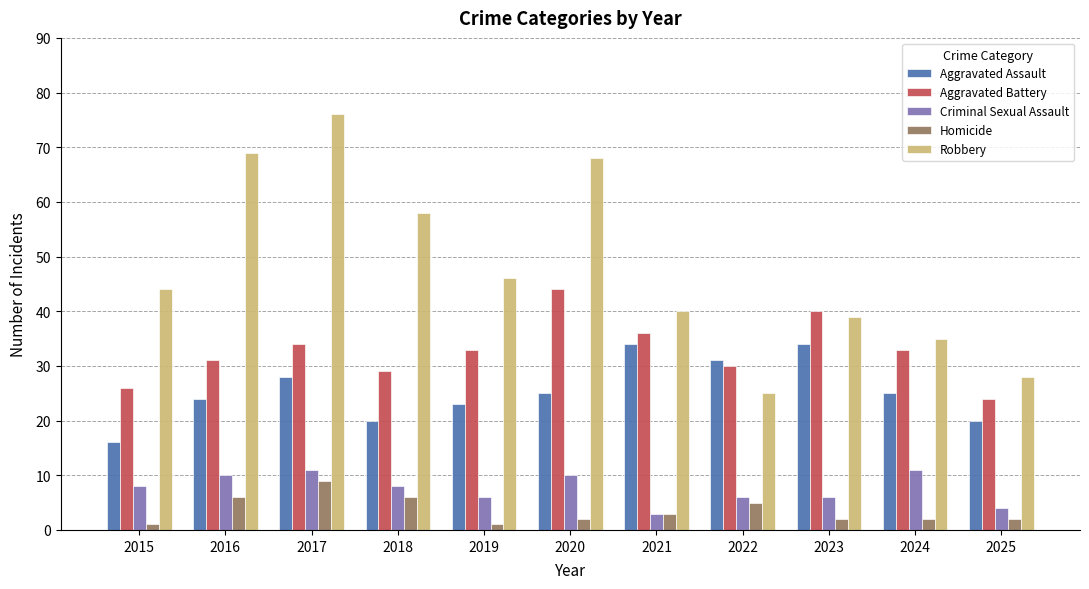

Does the chart contain stacked bars?

No